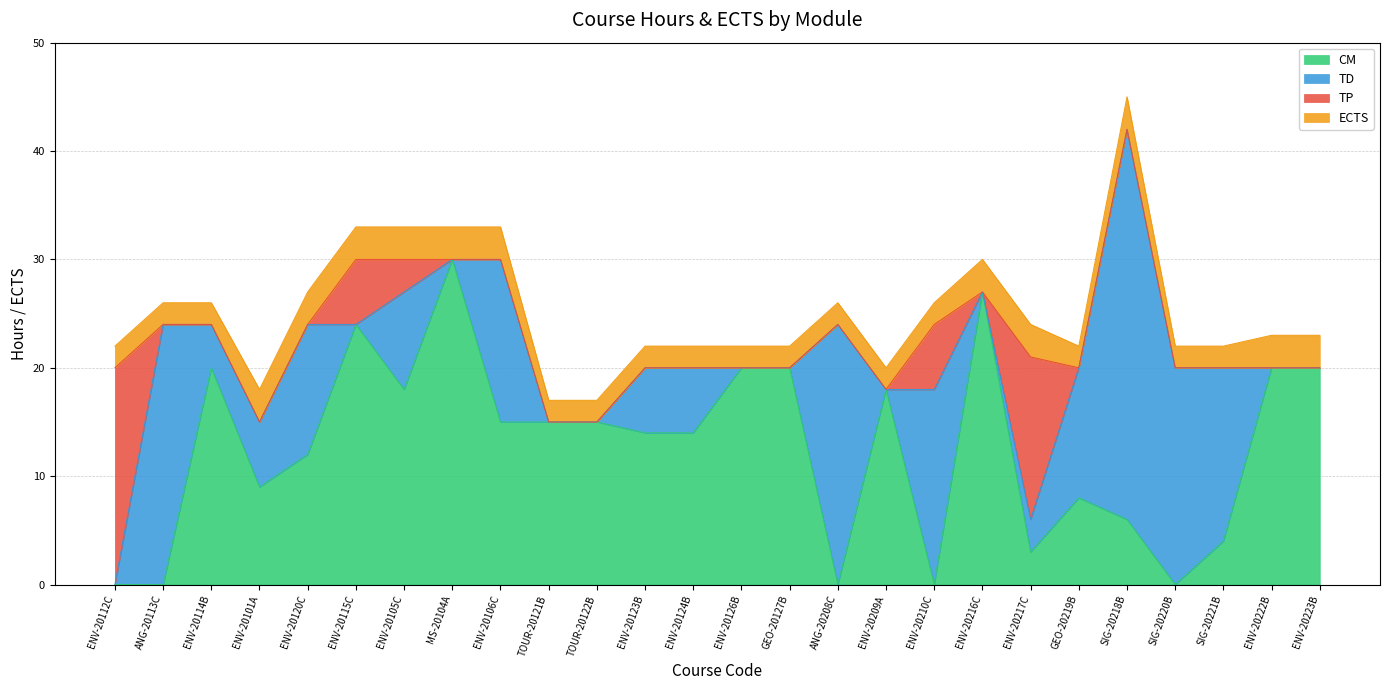

How many positive values does the TD series have?

15